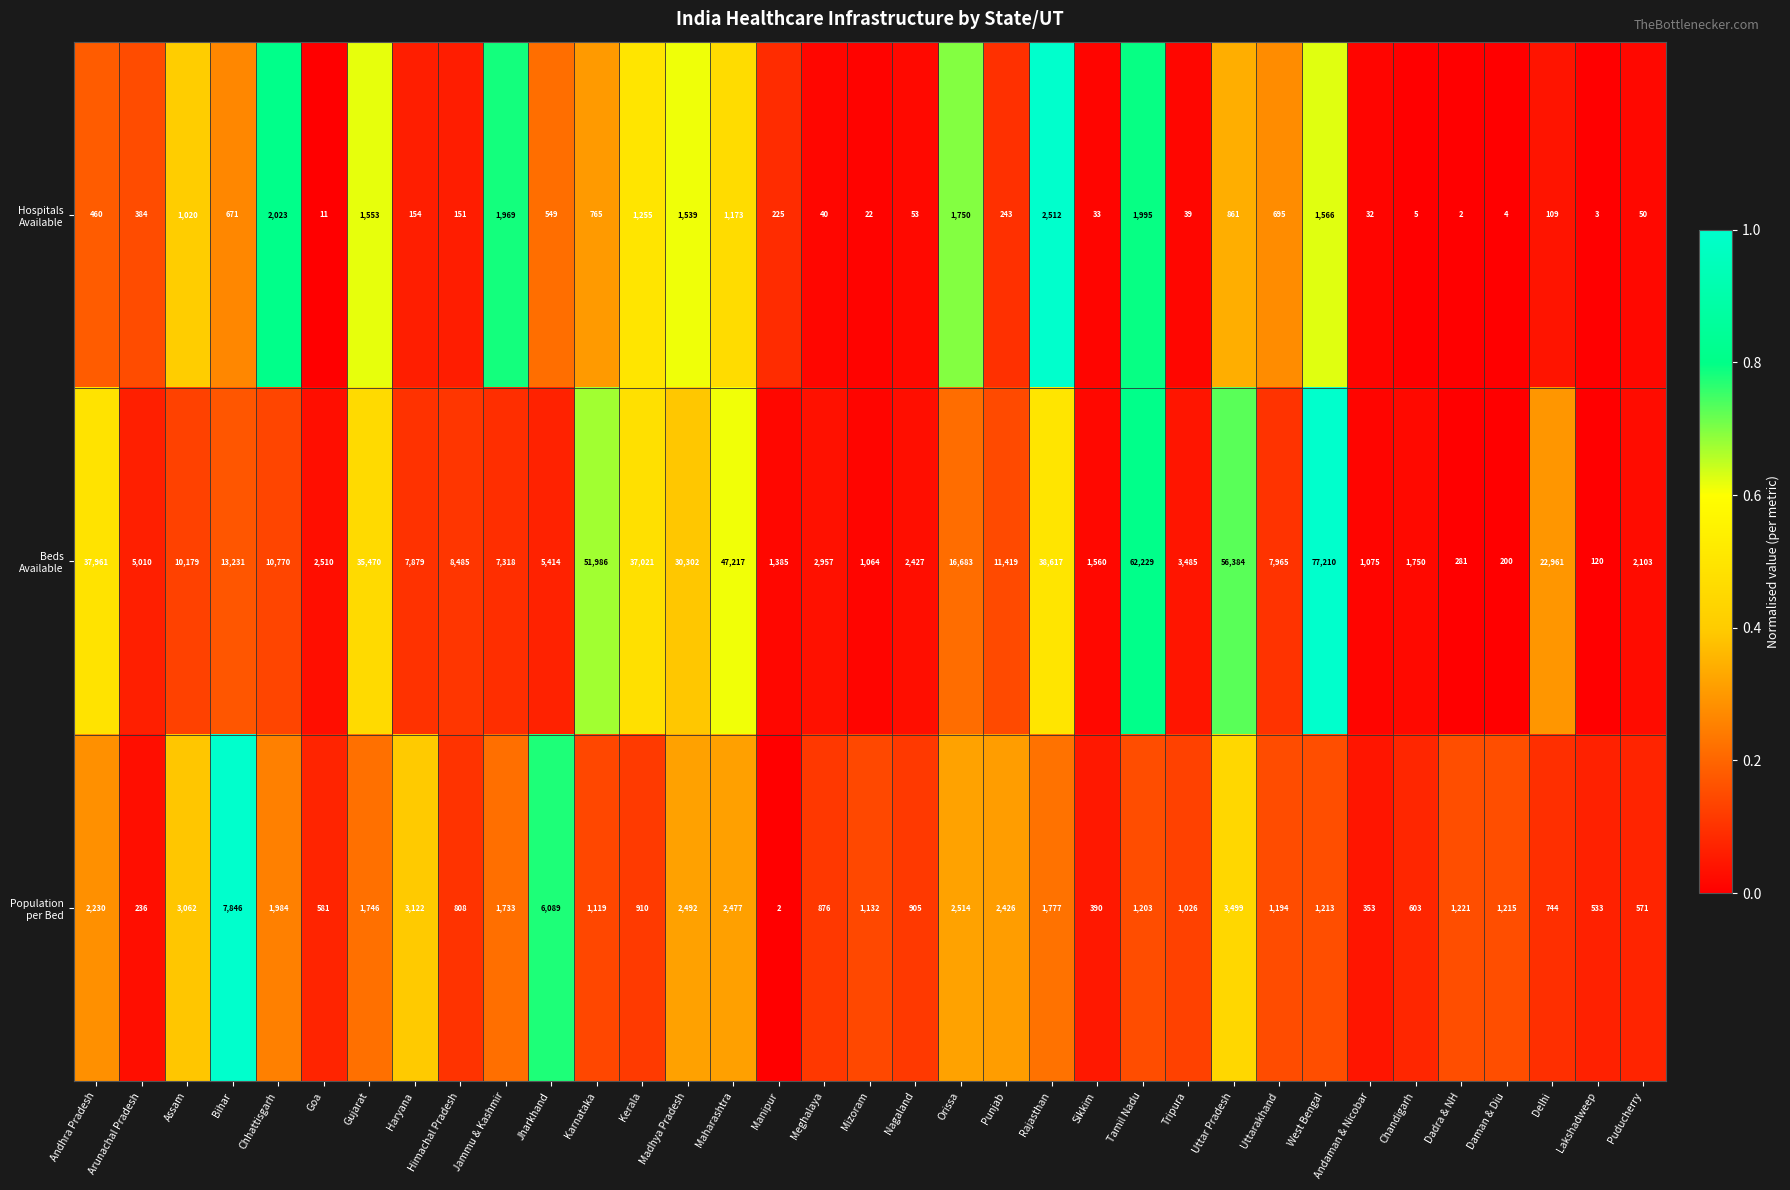

What is the difference between the highest and lowest values at Arunachal Pradesh?

4774